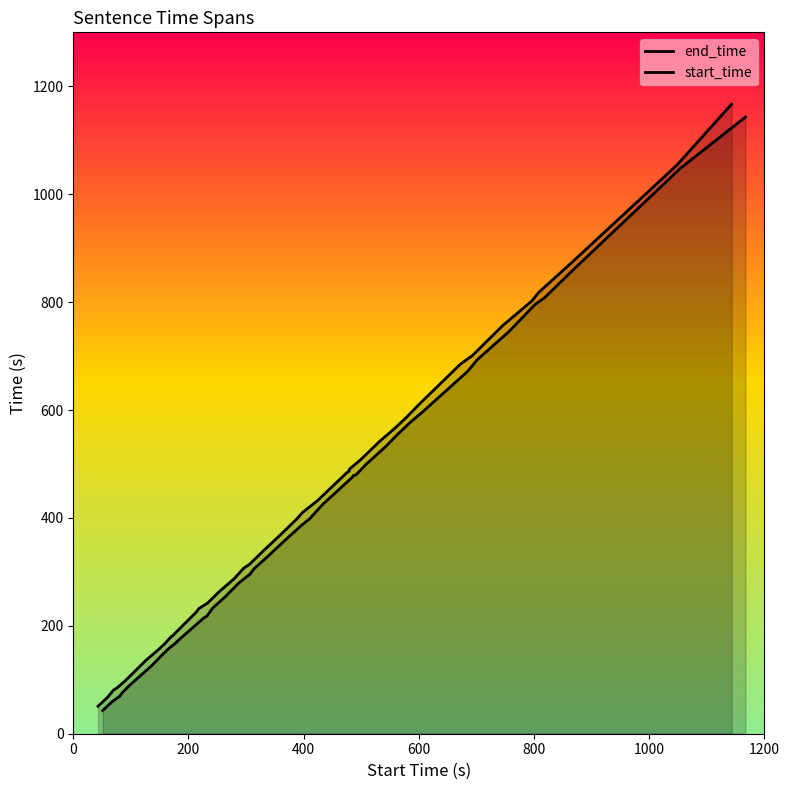

What is the difference between the maximum and minimum values in the start_time series?

1100